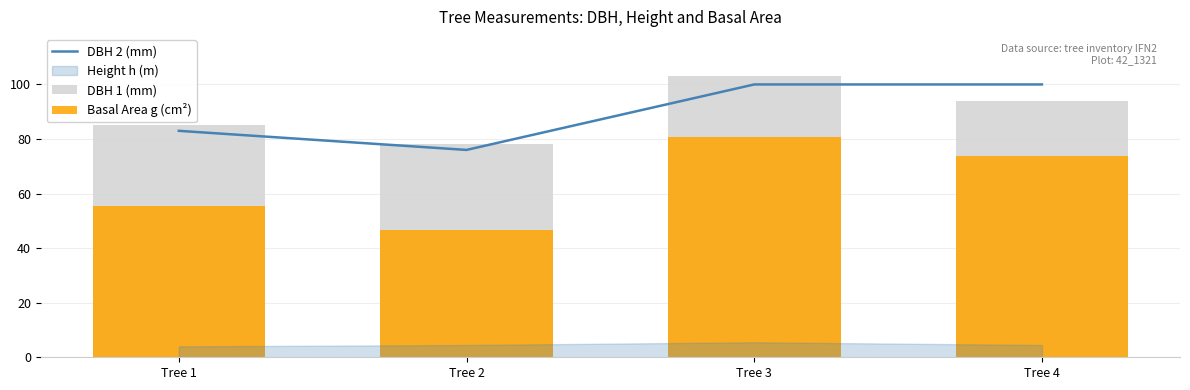

Is the value of DBH 2 (mm) at Tree 1 greater than the value of DBH 1 (mm) at Tree 1?

No